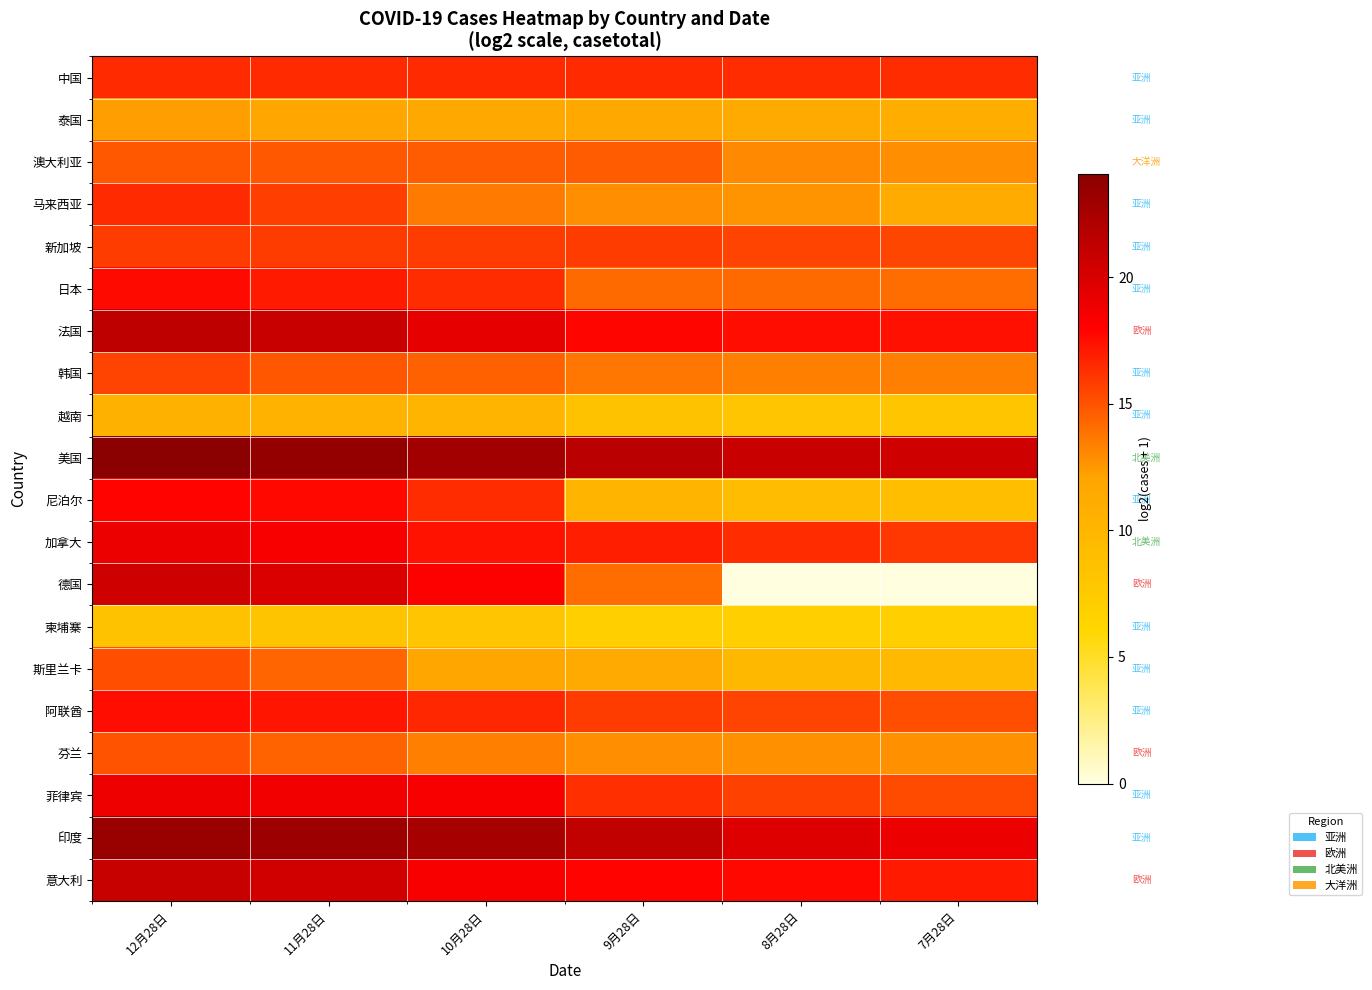

Rank the series by their maximum value, from highest to lowest.

美国, 印度, 法国, 意大利, 德国, 加拿大, 菲律宾, 尼泊尔, 日本, 阿联酋, 中国, 马来西亚, 新加坡, 韩国, 斯里兰卡, 芬兰, 澳大利亚, 泰国, 越南, 柬埔寨